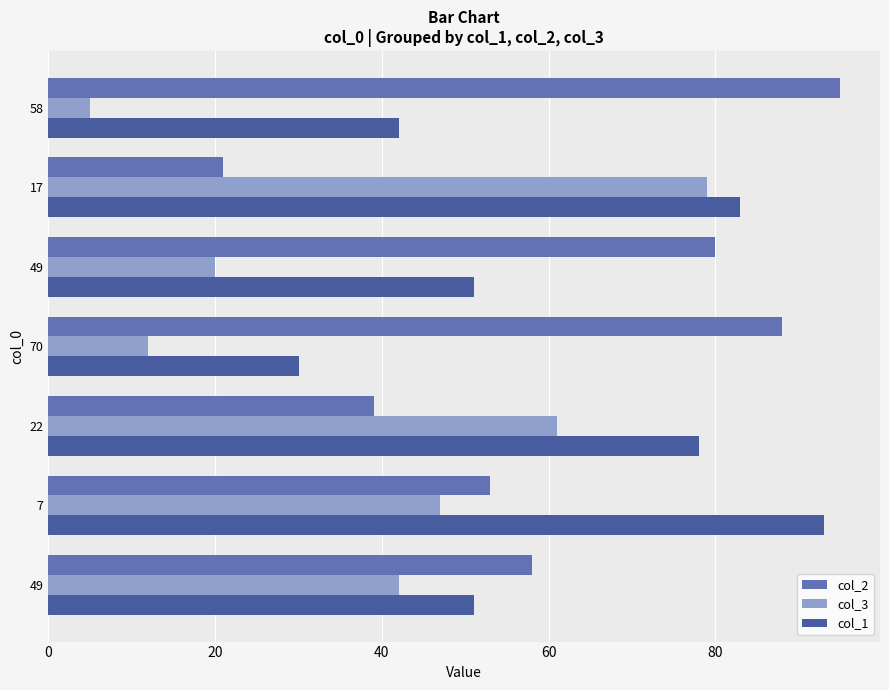

Count the number of data series in this chart.

3